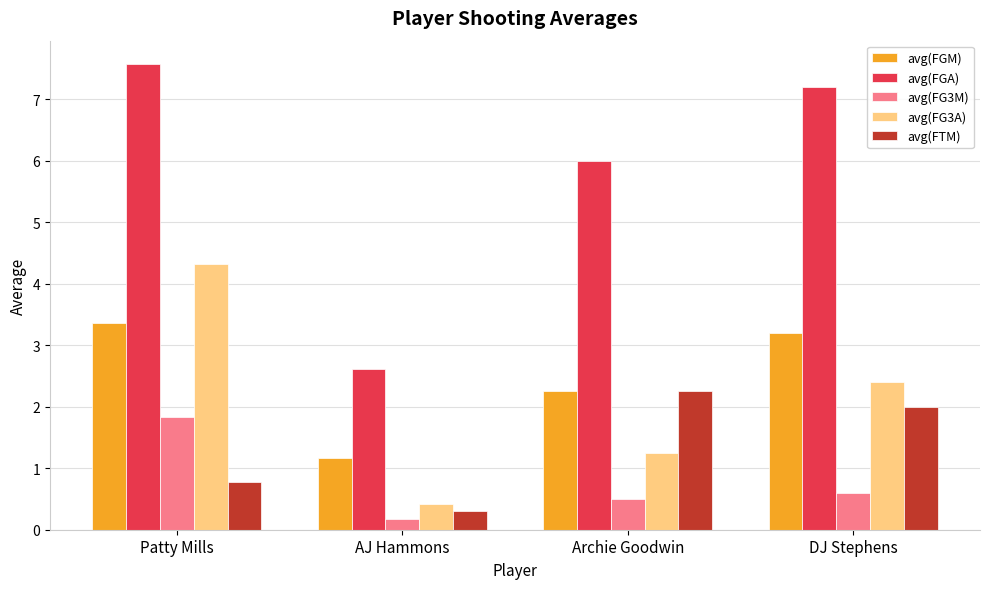

At which label is avg(FGA) closest to 5?

Archie Goodwin